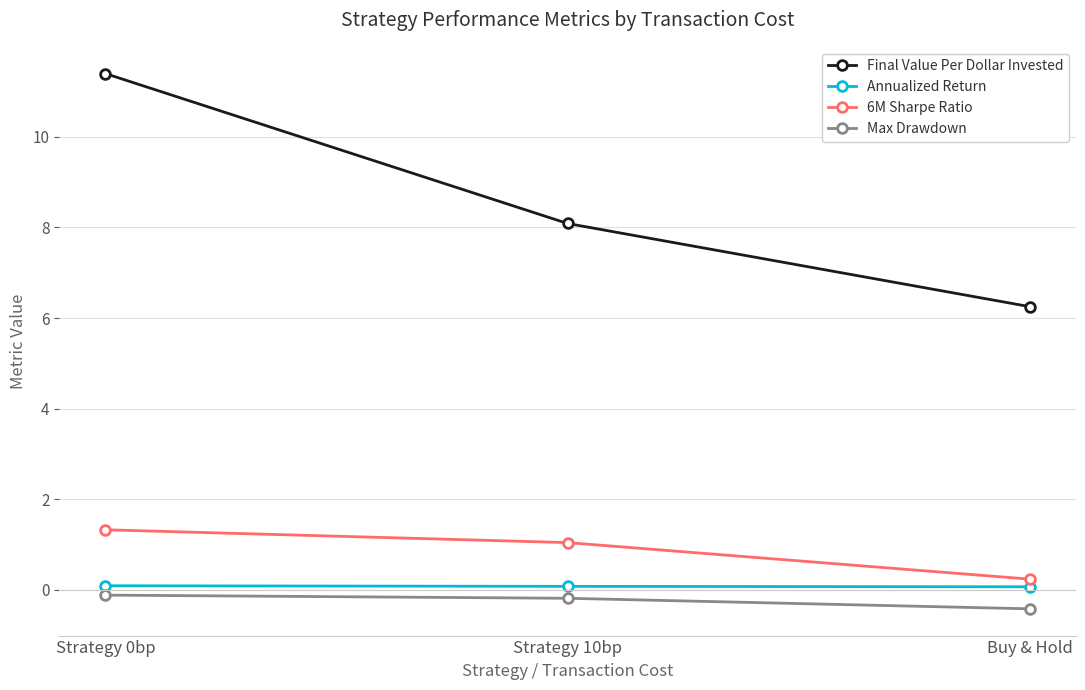

At which category is the sum across all series the highest?

Strategy 0bp